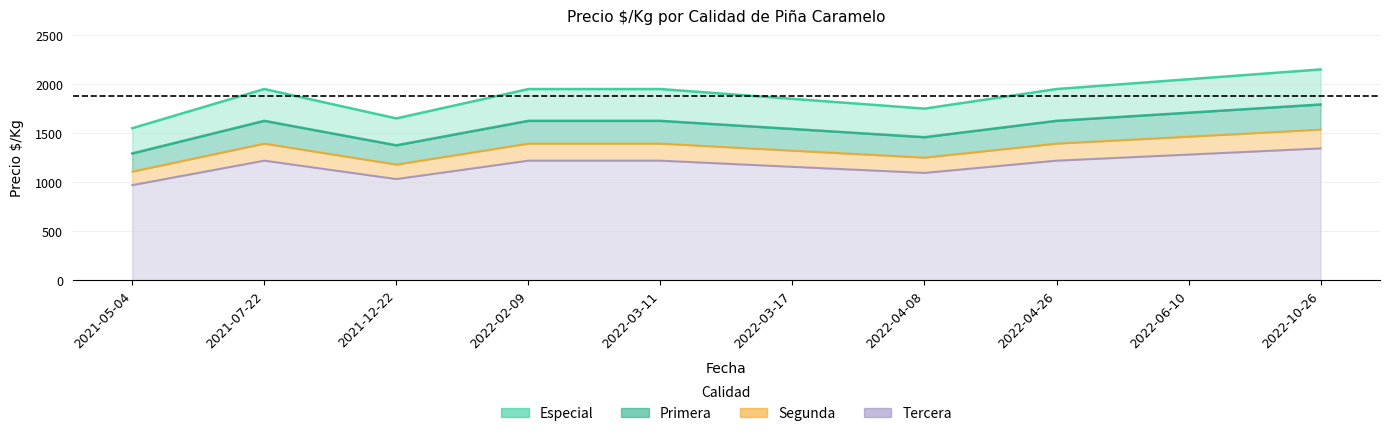

Which has a higher value, 2021-07-22 or 2022-03-17?

2021-07-22